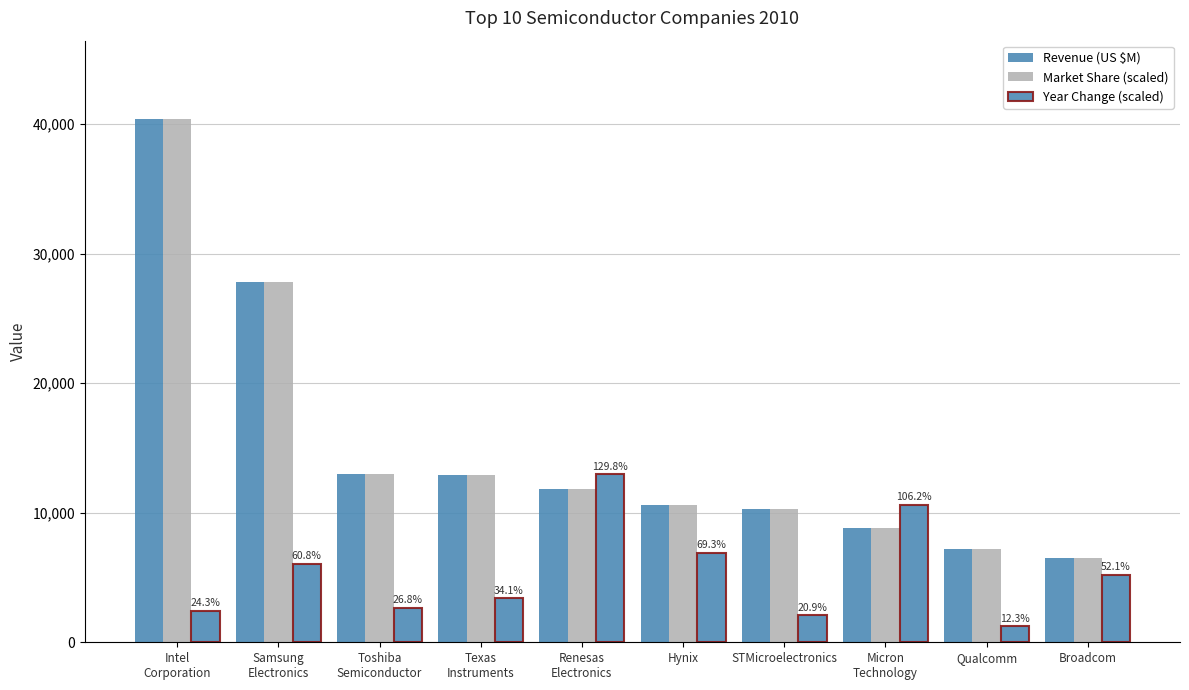

How many bars are there in each group?

3